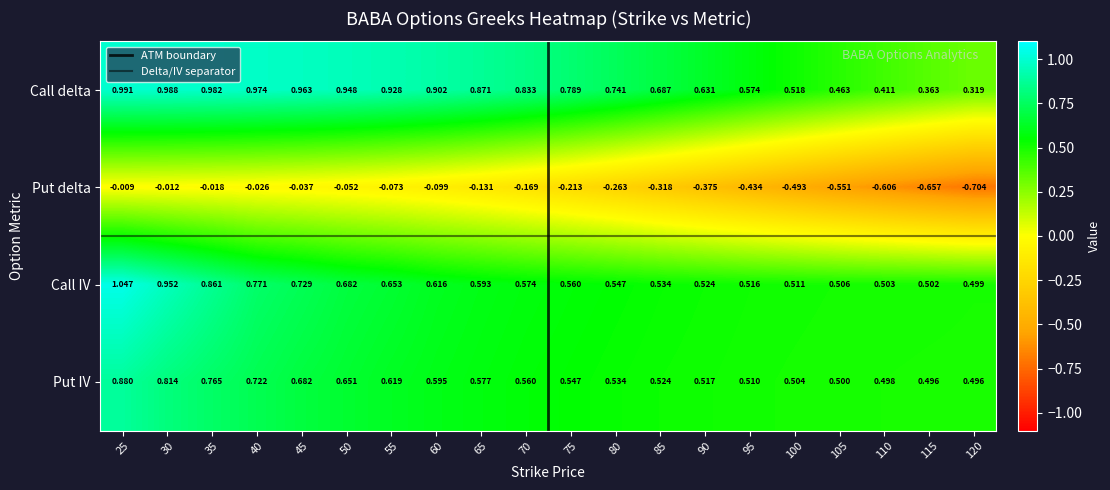

Which series has the largest total across all categories?

Call delta